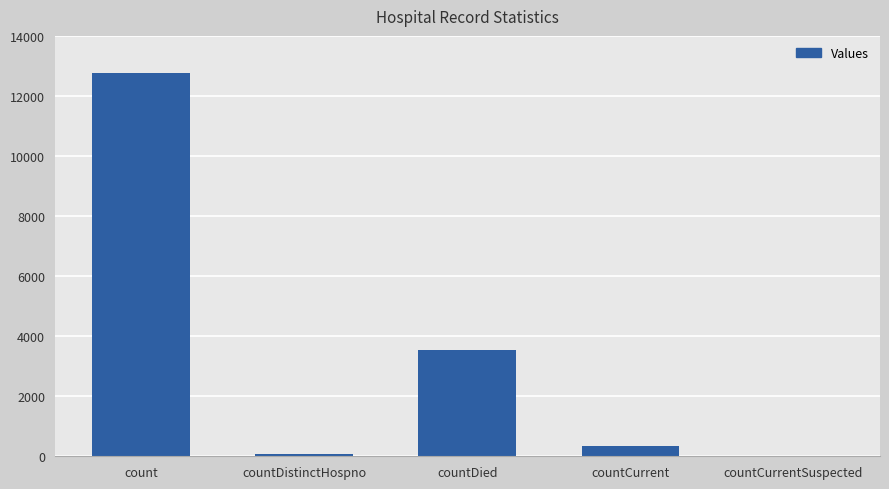

What is the greatest value displayed?

12754